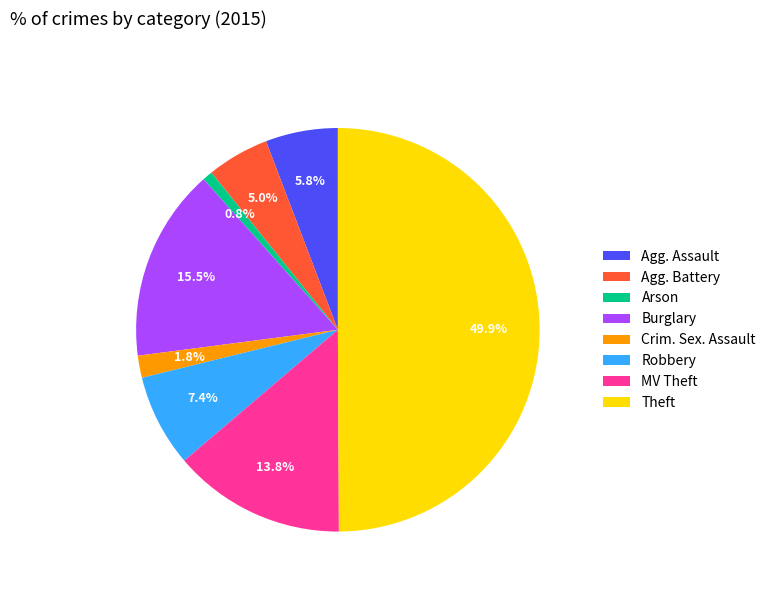

What percentage do Agg. Battery and Crim. Sex. Assault together represent?

6.8%